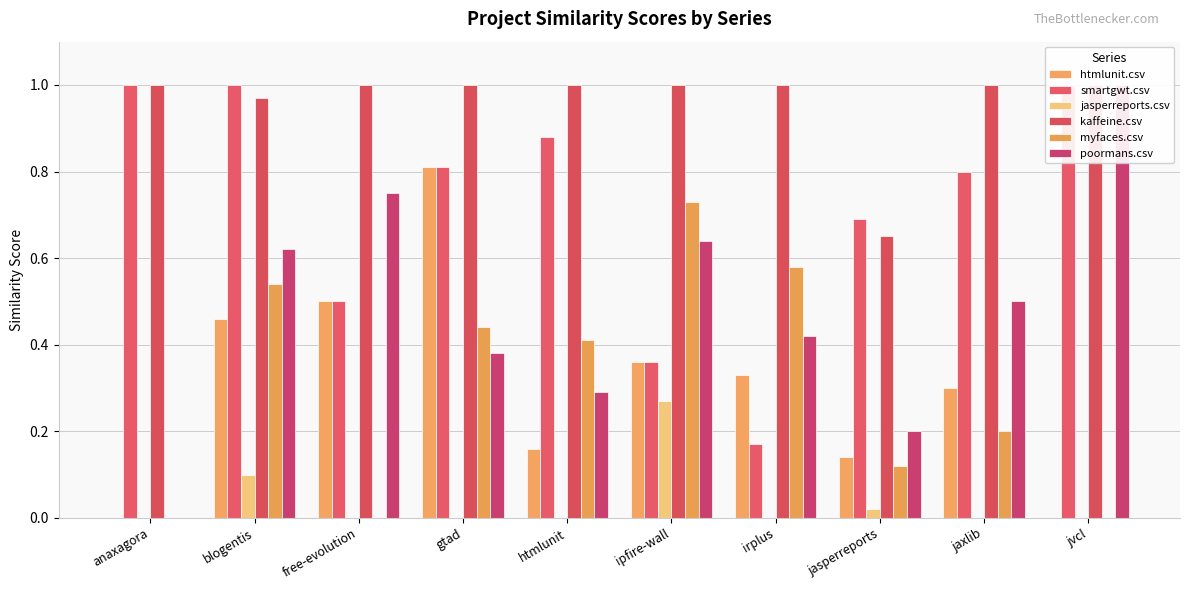

Between jaxlib and irplus, which is larger?

irplus